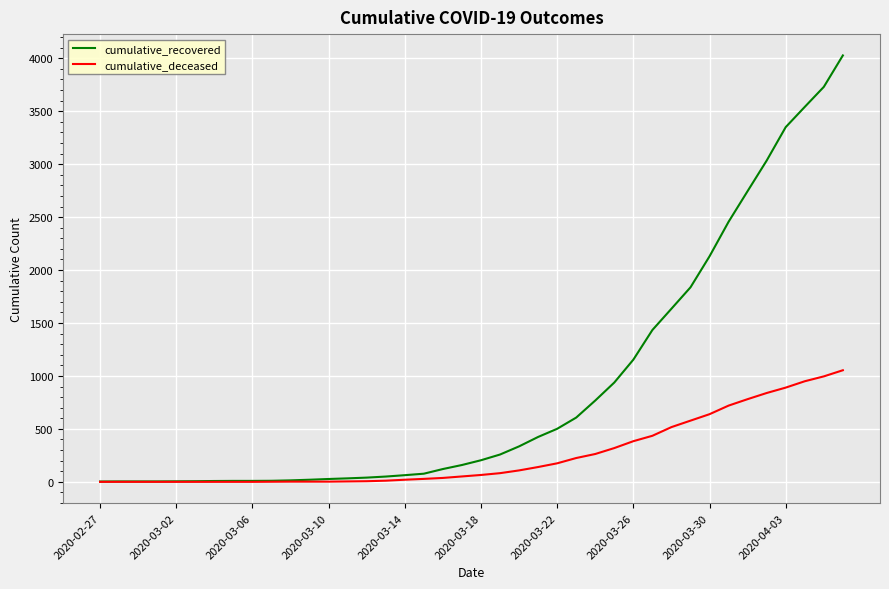

List the series in order of their peak value, lowest first.

cumulative_deceased, cumulative_recovered